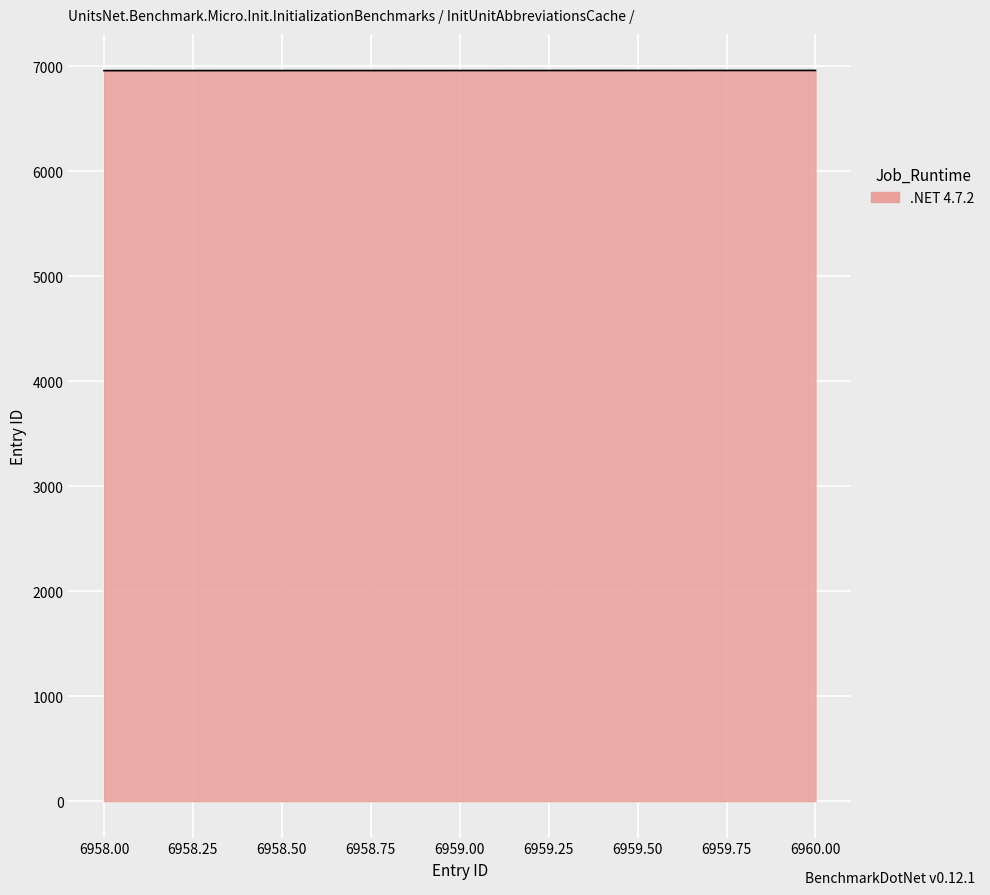

Does the chart have visible grid lines?

Yes